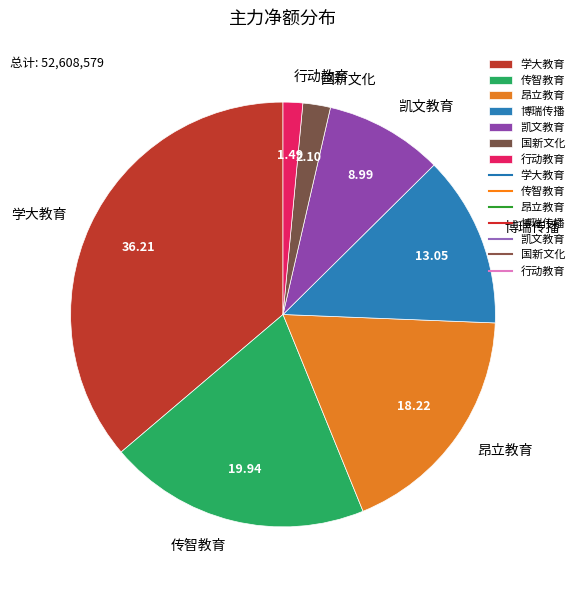

What is the smallest slice in the pie chart?

行动教育